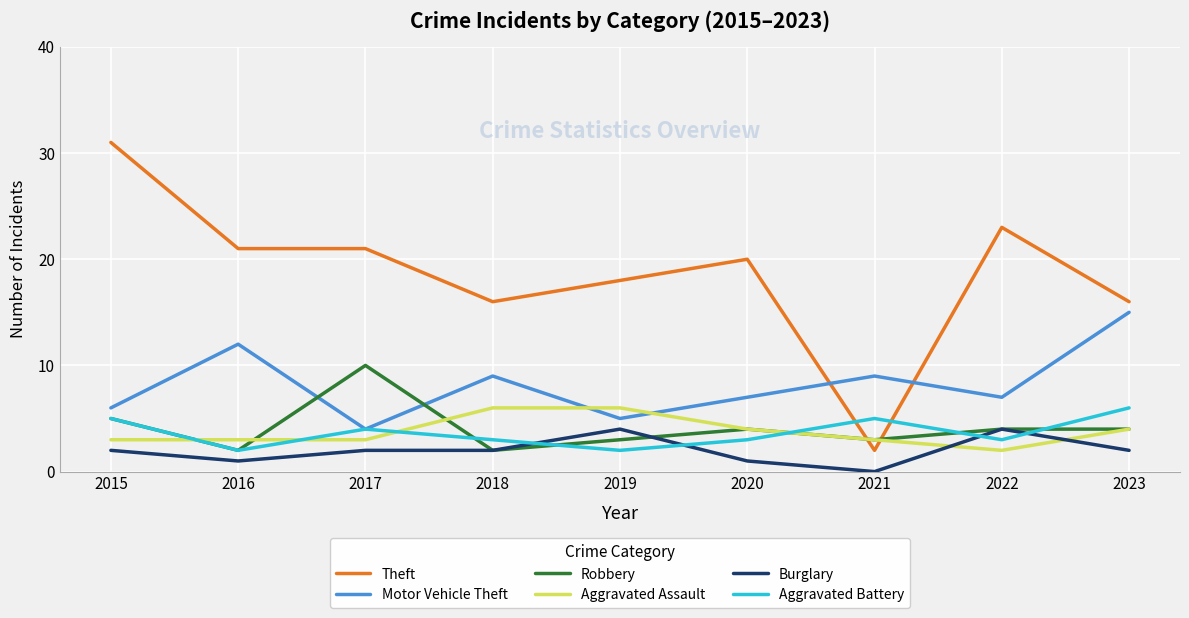

Reading left to right, extract all data points from this chart.

Theft: 31	21	21	16	18	20	2	23	16
Motor Vehicle Theft: 6	12	4	9	5	7	9	7	15
Robbery: 5	2	10	2	3	4	3	4	4
Aggravated Assault: 3	3	3	6	6	4	3	2	4
Burglary: 2	1	2	2	4	1	0	4	2
Aggravated Battery: 5	2	4	3	2	3	5	3	6